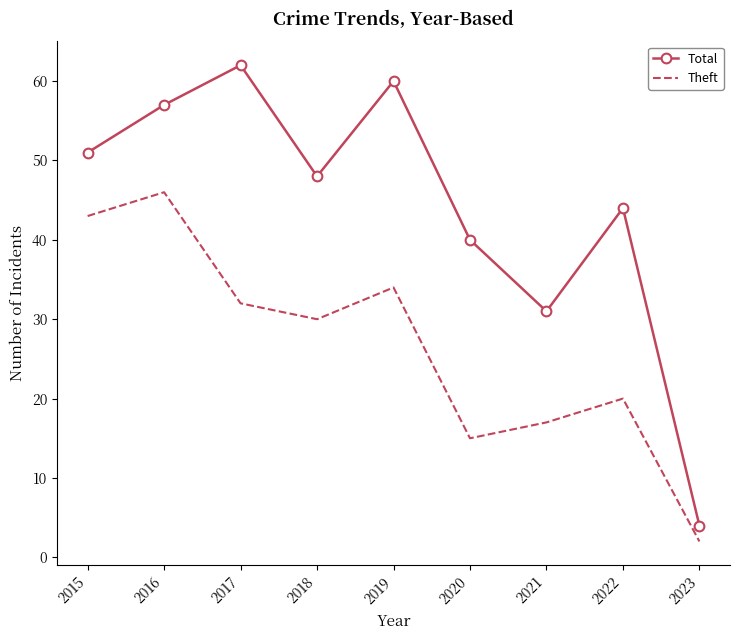

True or false: Total and Theft intersect in this chart.

False